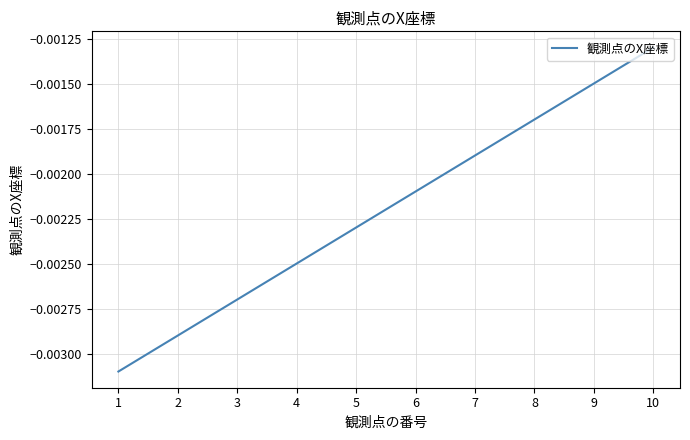

Rank the categories by value from highest to lowest.

10, 9, 8, 7, 6, 5, 4, 3, 2, 1